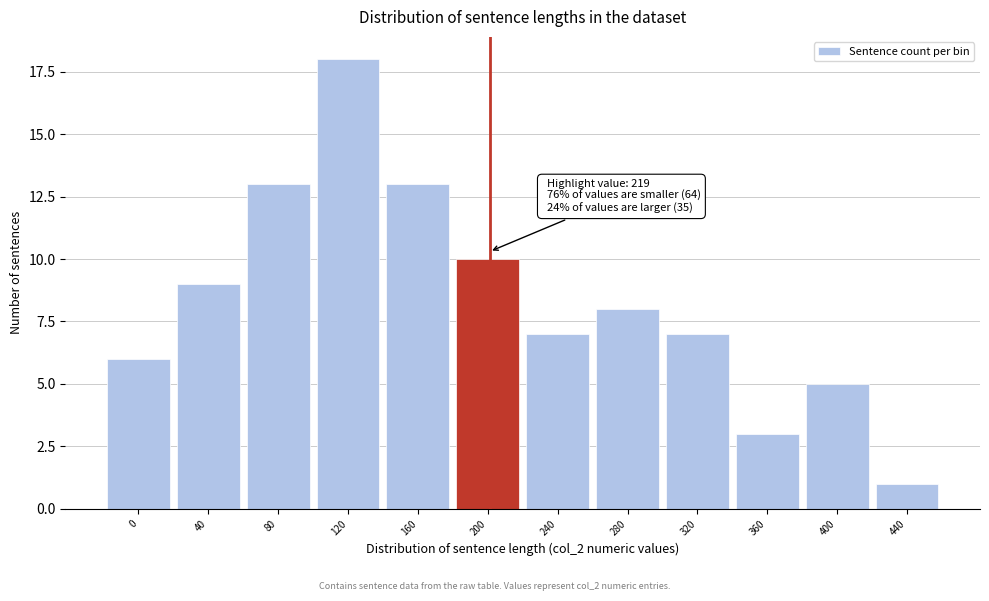

Reading left to right, list all the values displayed in this chart.

6	9	13	18	13	10	7	8	7	3	5	1